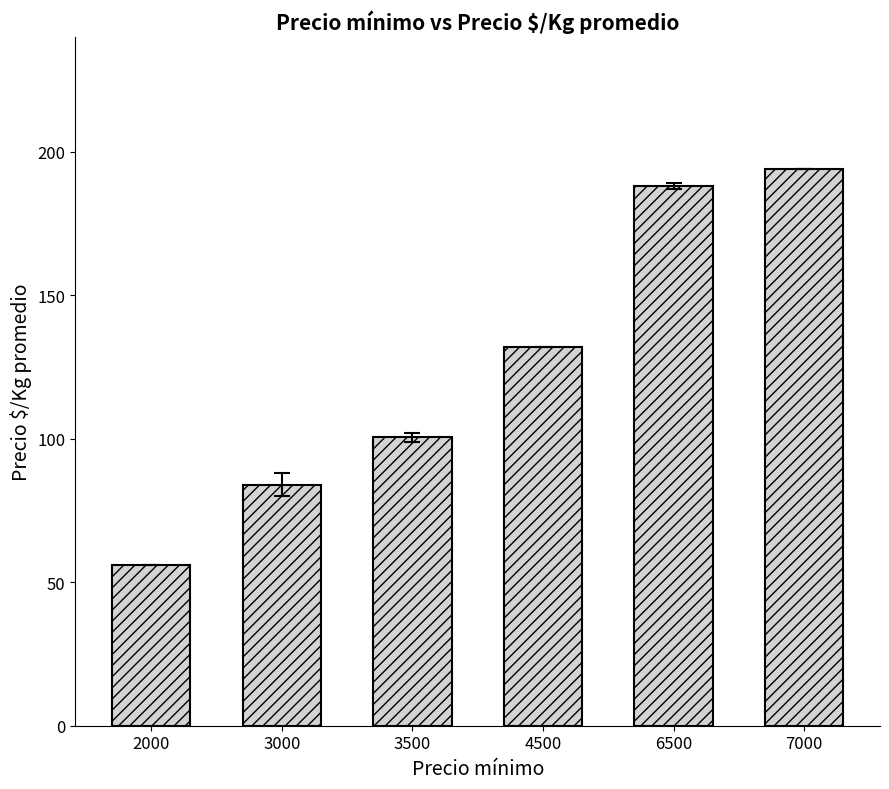

How many values are below 132?

3